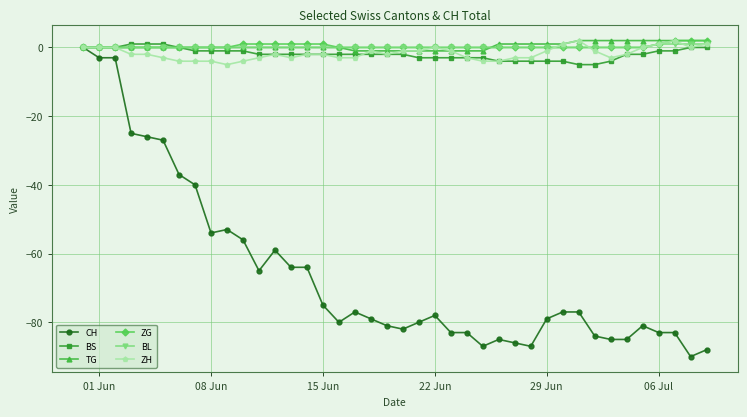

At how many categories does at least one series exceed -11?

40